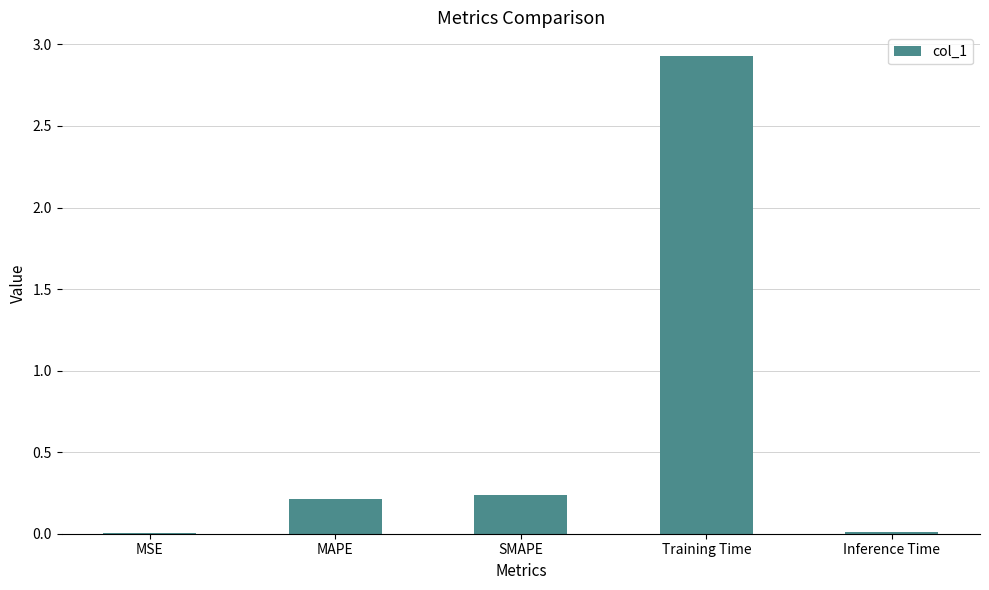

At which category does the chart reach its peak across all series?

Training Time